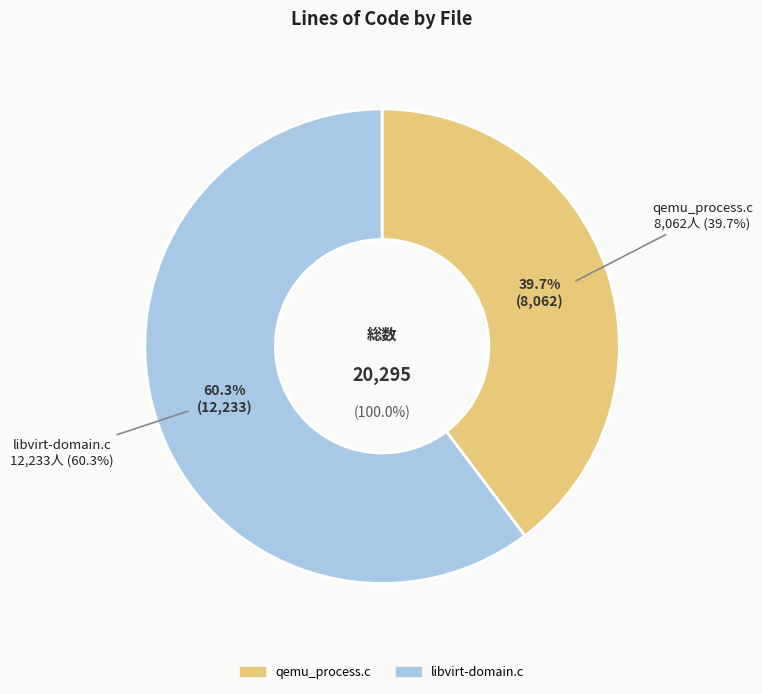

To the nearest percent, what is the difference between the largest and smallest slice percentages?

21%